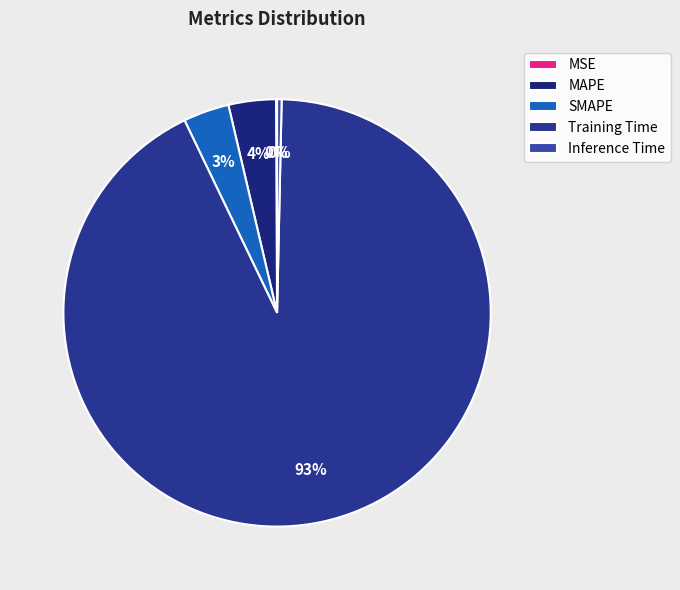

To the nearest percent, what portion does SMAPE represent?

3%